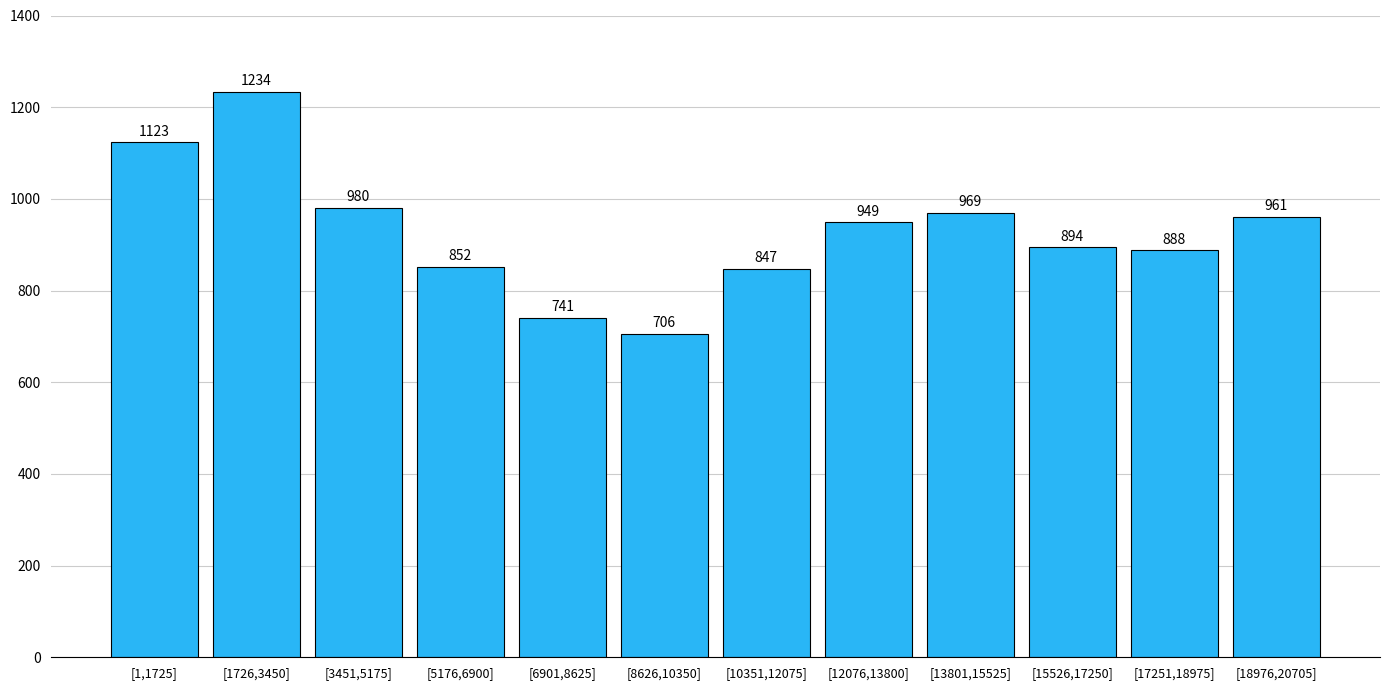

Reading left to right, what are all the values shown in this chart?

1123	1234	980	852	741	706	847	949	969	894	888	961